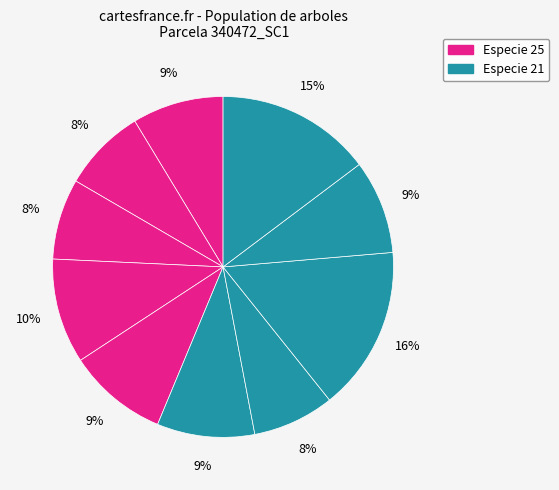

How many segments does this pie chart have?

10